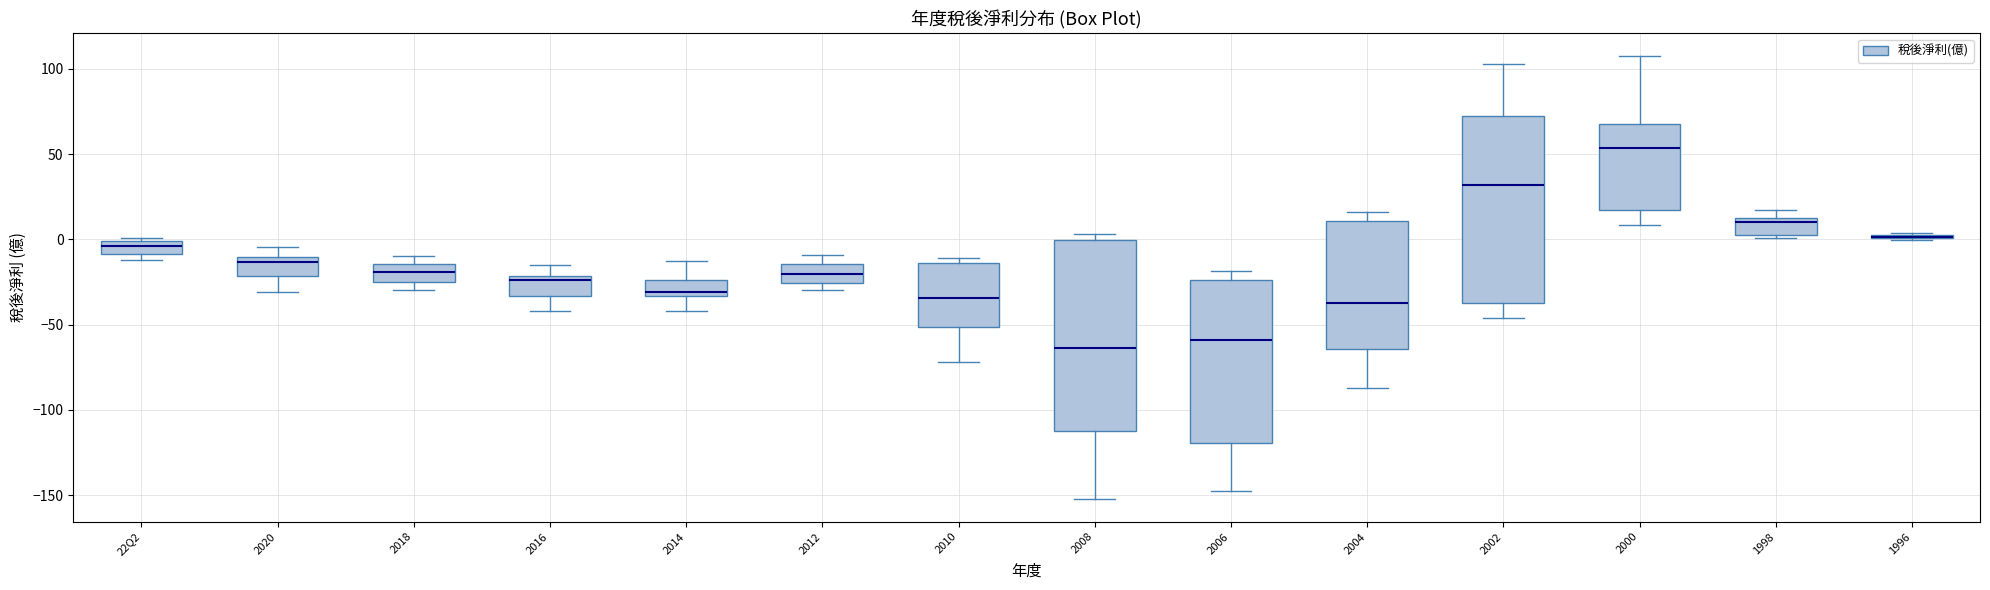

Reading left to right, transcribe this box plot: for each box, give where its median line is, the range the box spans, and where its two whiskers end, as read against the y-axis. The values are not printed on the chart, so give them approximately, as read against the axis.

22Q2: median -5, box -10 to 0, whiskers -10 (just below the box's lower edge) to 0 (just above the box's upper edge)
2020: median -15, box -20 to -10, whiskers -30 to -5
2018: median -20, box -25 to -15, whiskers -30 to -10
2016: median -25, box -35 to -20, whiskers -40 to -15
2014: median -30, box -35 to -25, whiskers -40 to -10
2012: median -20, box -25 to -15, whiskers -30 to -10
2010: median -35, box -50 to -15, whiskers -70 to -10
2008: median -65, box -115 to 0, whiskers -150 to 5
2006: median -60, box -120 to -25, whiskers -145 to -20
2004: median -35, box -65 to 10, whiskers -85 to 15
2002: median 30, box -35 to 70, whiskers -45 to 105
2000: median 55, box 15 to 65, whiskers 10 to 110
1998: median 10, box 0 to 15, whiskers 0 (just below the box's lower edge) to 15 (just above the box's upper edge)
1996: box collapsed to a line at 0, whiskers 0 to 5